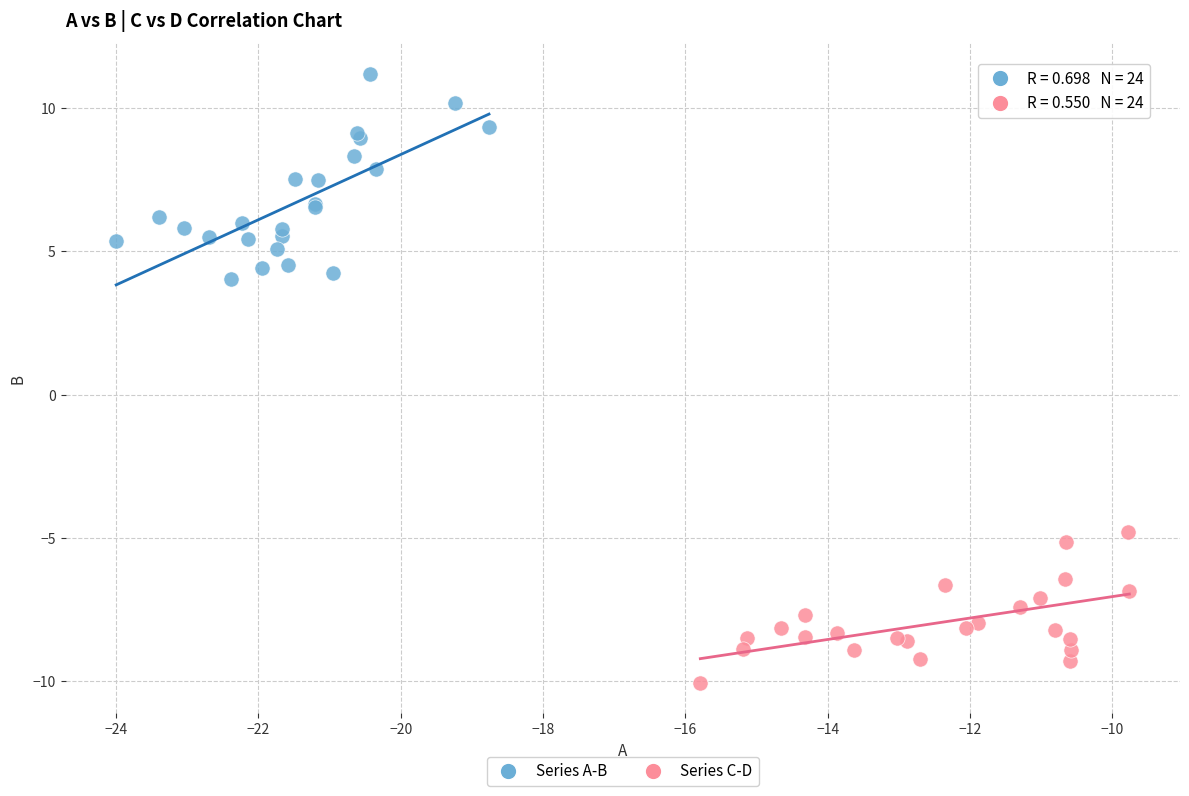

Which series contains the lowest Y value?

Series C-D